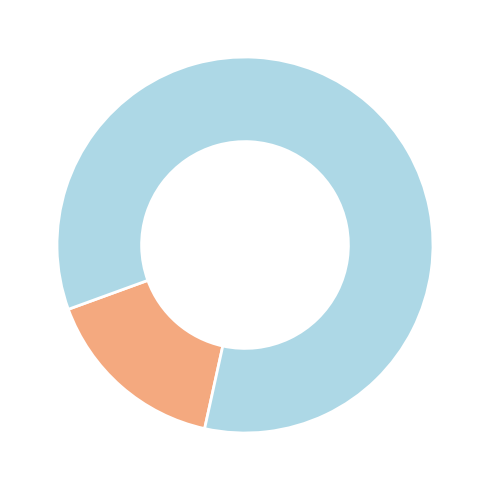

Does any single category account for the majority?

Yes